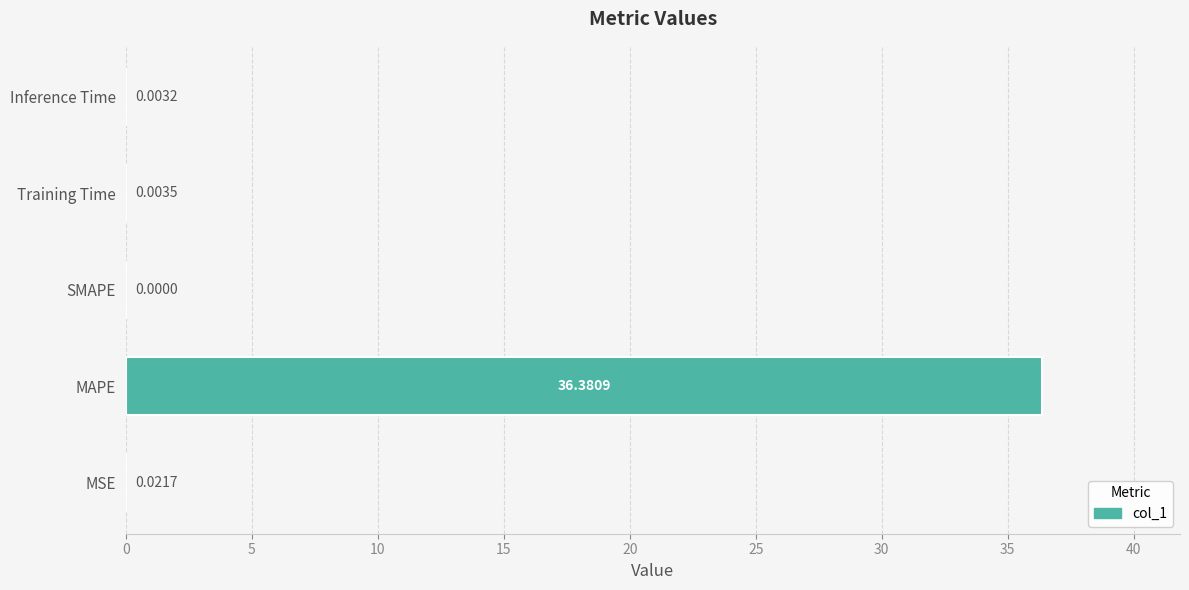

At which label is the value closest to 18?

MSE